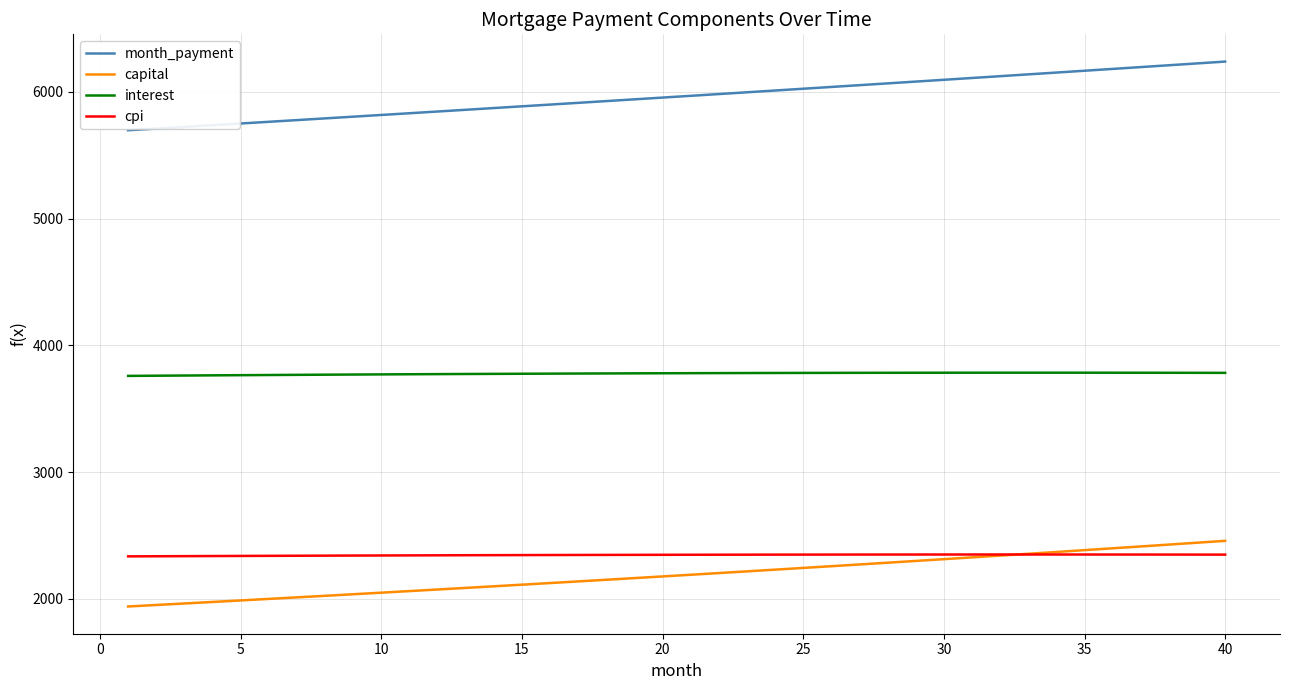

What is the minimum value shown in the chart?

1938.8